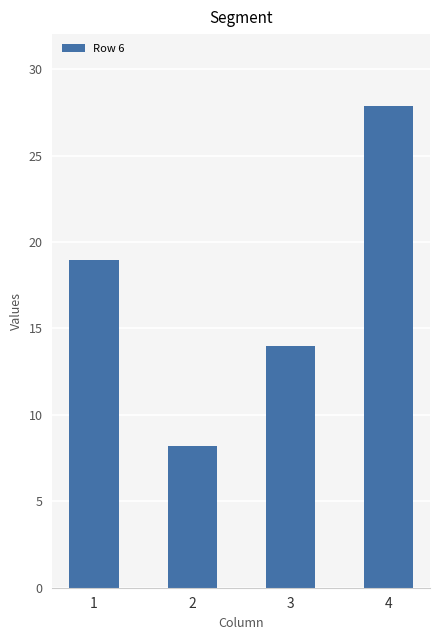

Which category has the lowest value across all series?

2